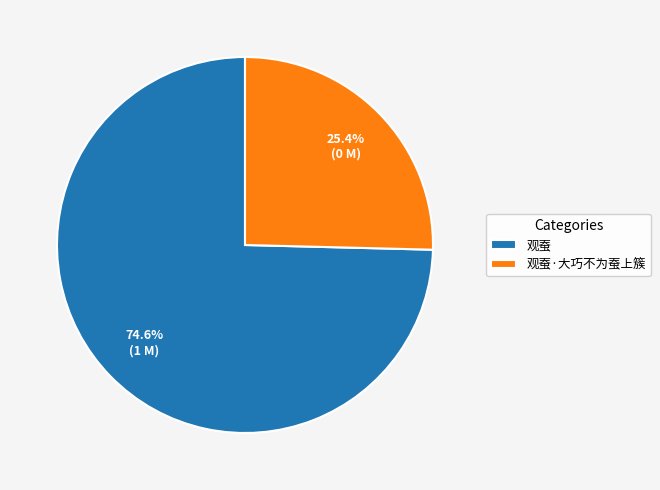

To the nearest percent, what portion does 观蚕·大巧不为蚕上簇 represent?

25%